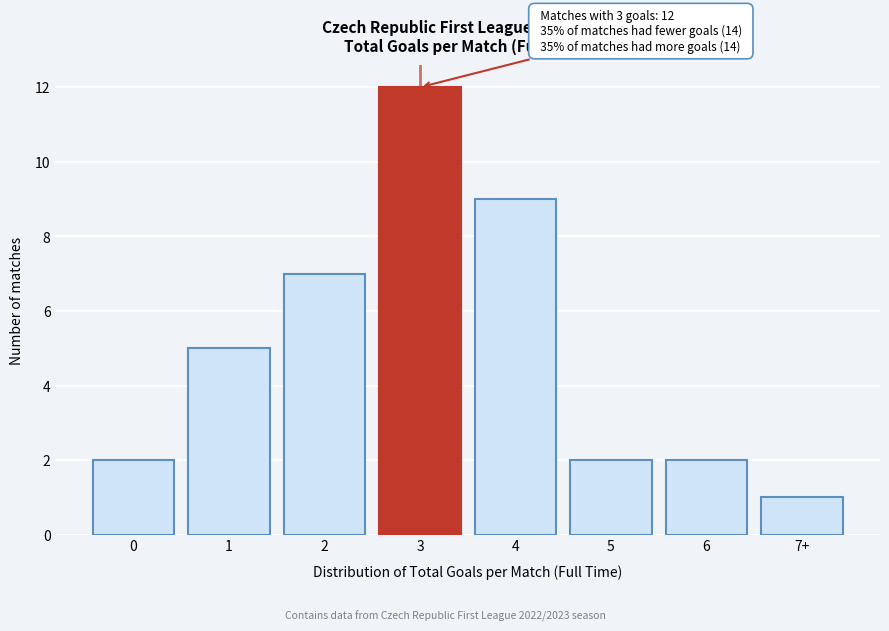

Reading left to right, what are all the values shown in this chart?

0=2	1=5	2=7	3=12	4=9	5=2	6=2	7+=1